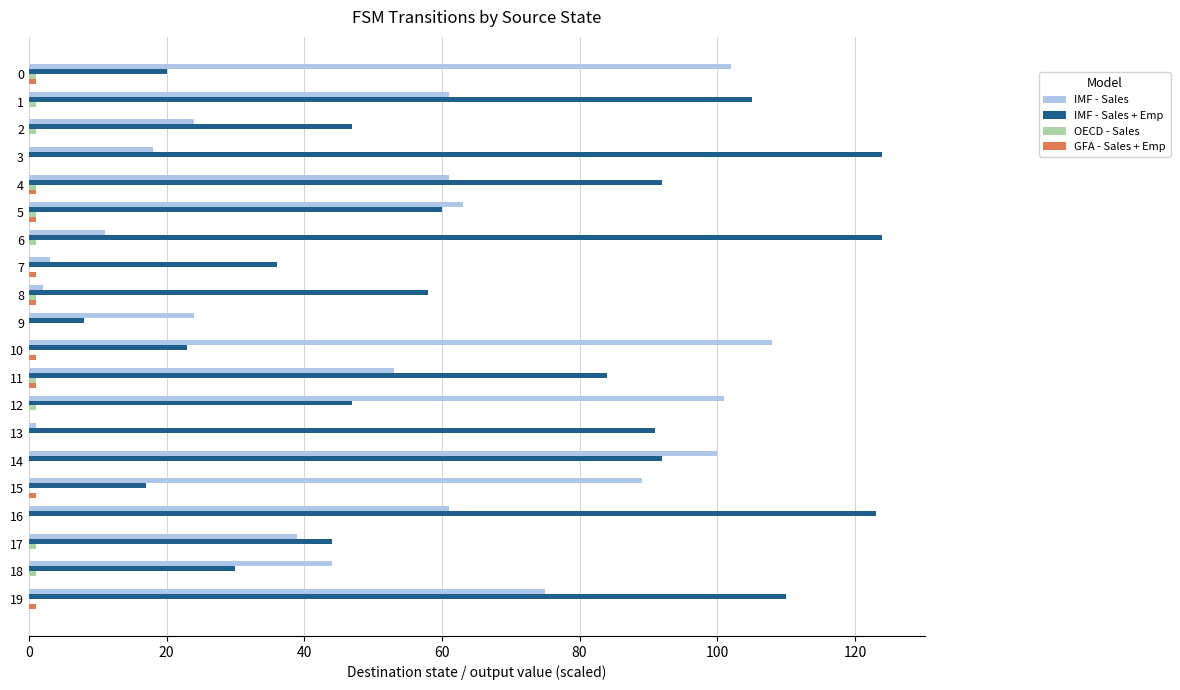

Which series has the largest range (max minus min)?

IMF - Sales + Emp